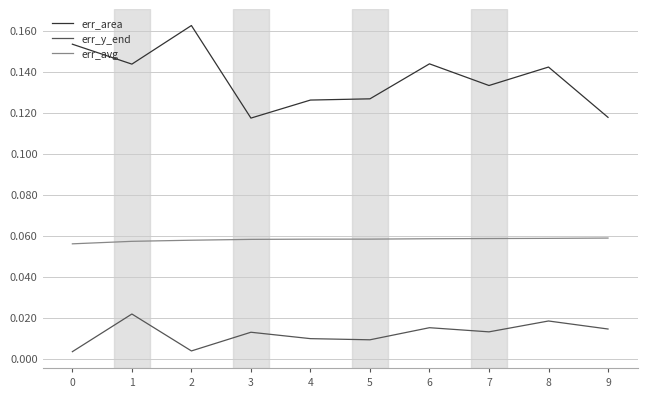

True or false: err_y_end has more than 0 points higher than both neighbors.

True